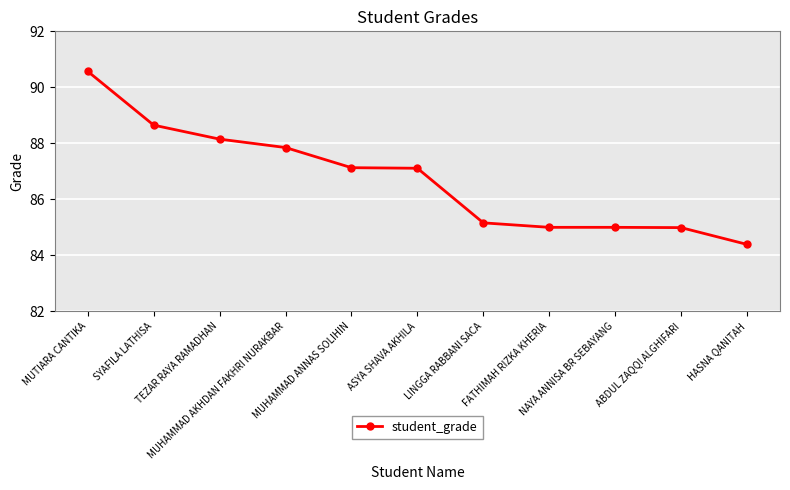

What is the label of the 1st point from the left?

MUTIARA CANTIKA